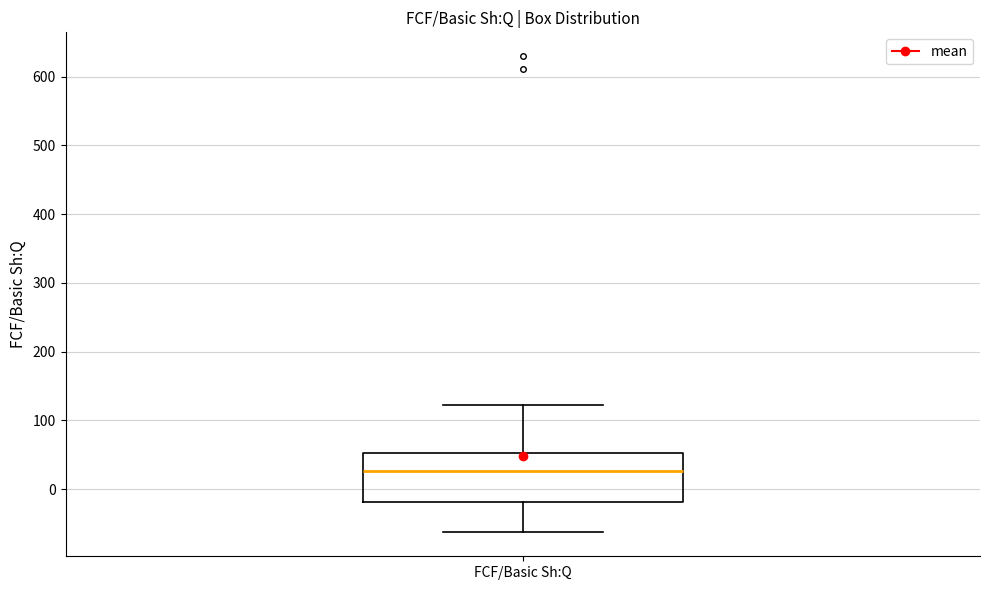

Read this box plot against the y-axis: the position of the median line, the range covered by the box, and the ends of both whiskers. The values are not printed on the chart, so give them approximately, as read against the axis.

median 30, box -20 to 50, whiskers -60 to 120